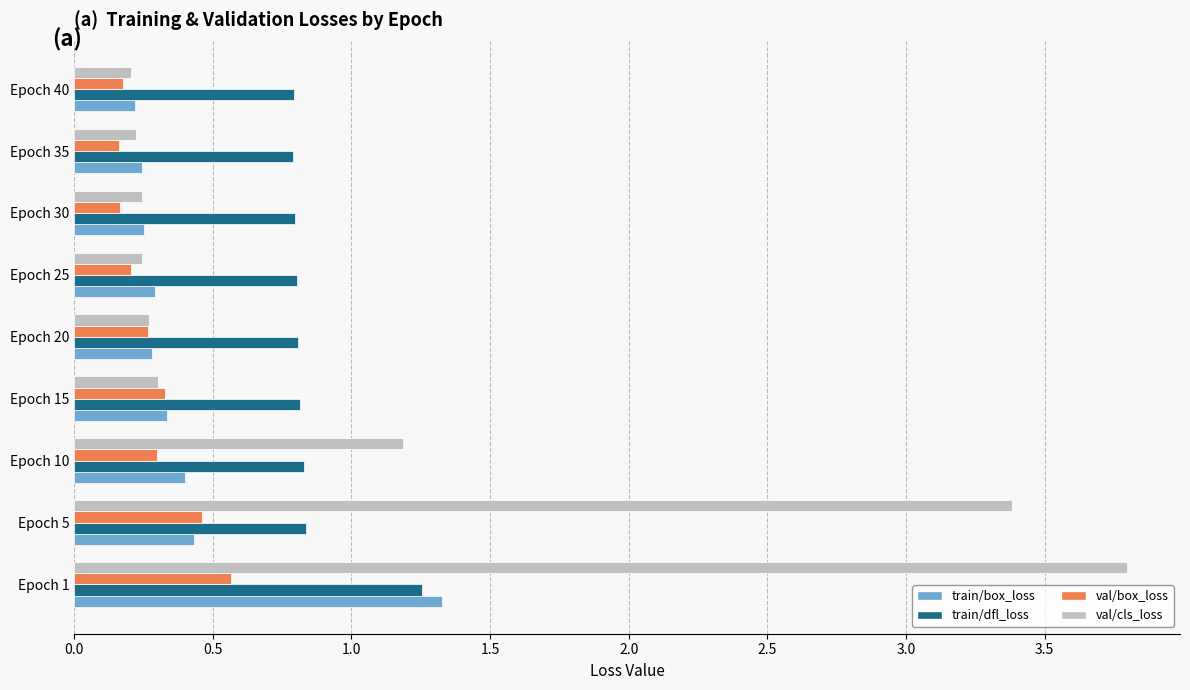

Count the val/box_loss values in the range 0 to 1.

9